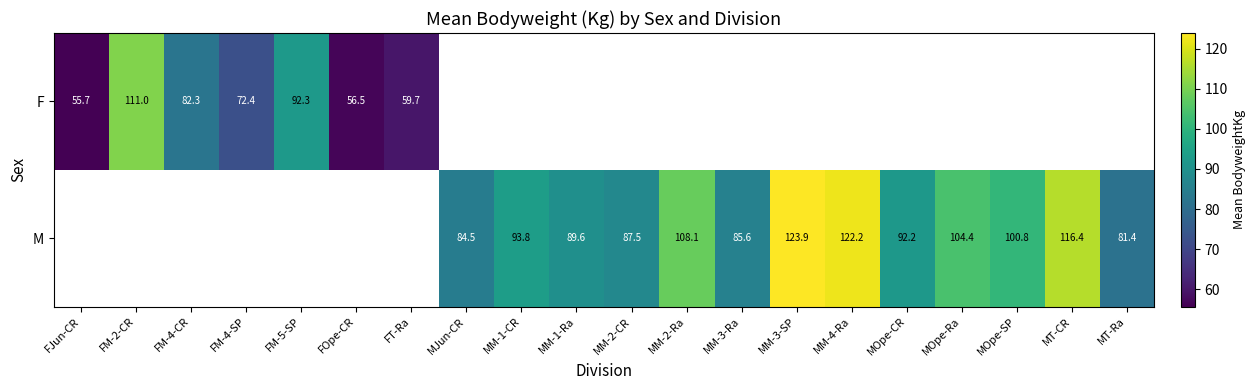

At how many categories does at least one series exceed 119?

2